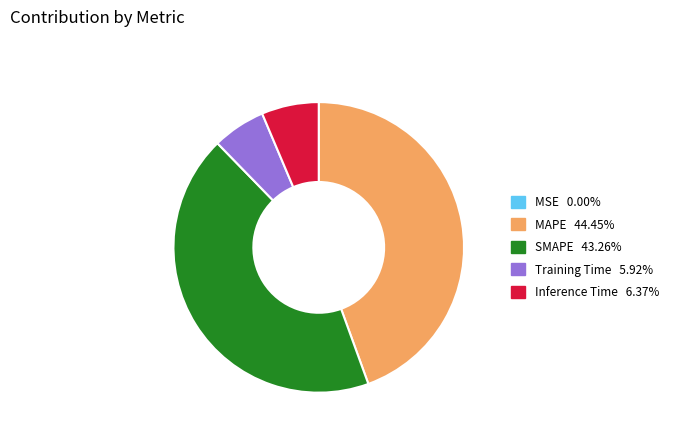

Is Training Time the majority of the pie?

No